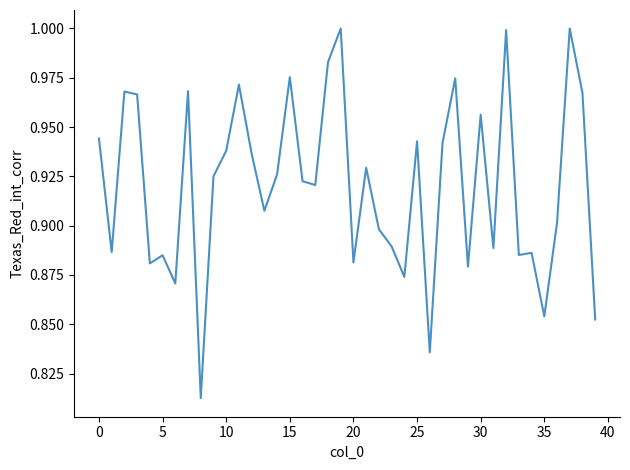

Does the chart have visible grid lines?

No